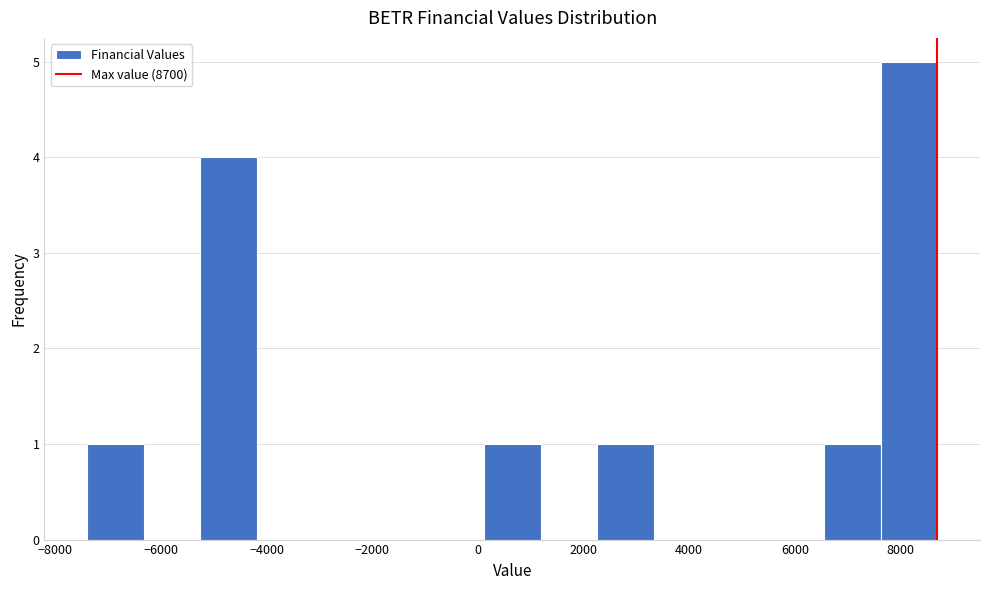

Reading left to right, list every bar in this chart as the range it spans on the x-axis followed by its height. Neither the bar edges nor the heights are printed on the chart, so give them approximately, as read against the axes.

-7400 to -6400: 1
-6400 to -5200: 0
-5200 to -4200: 4
-4200 to -3200: 0
-3200 to -2000: 0
-2000 to -1000: 0
-1000 to 200: 0
200 to 1200: 1
1200 to 2200: 0
2200 to 3400: 1
3400 to 4400: 0
4400 to 5400: 0
5400 to 6600: 0
6600 to 7600: 1
7600 to 8800: 5